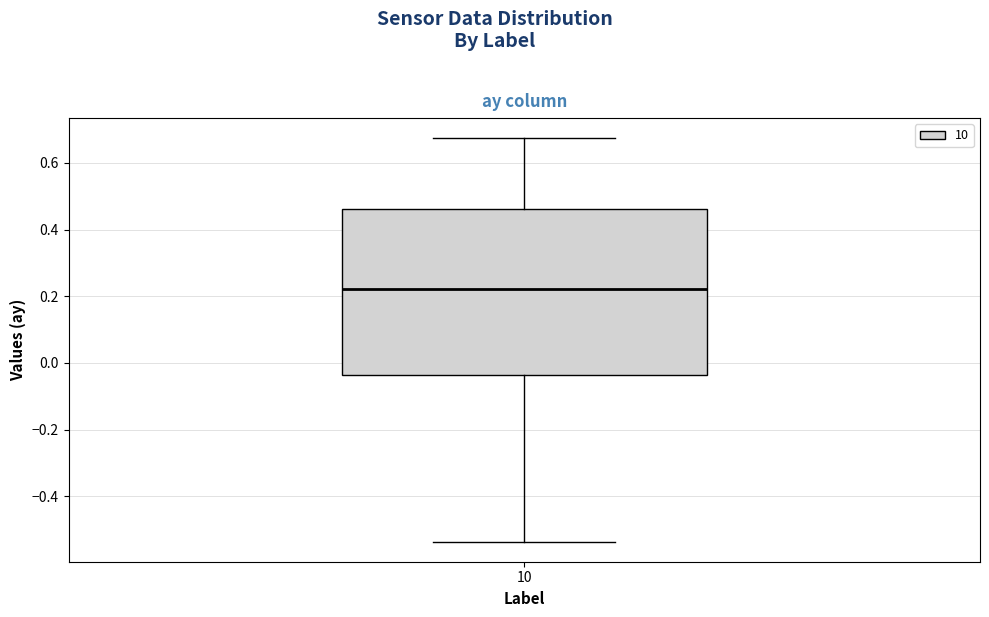

Transcribe this box plot: give where the median line is, the range the box spans, and where the two whiskers end, as read against the y-axis. The values are not printed on the chart, so give them approximately, as read against the axis.

median 0.22, box -0.04 to 0.46, whiskers -0.54 to 0.68